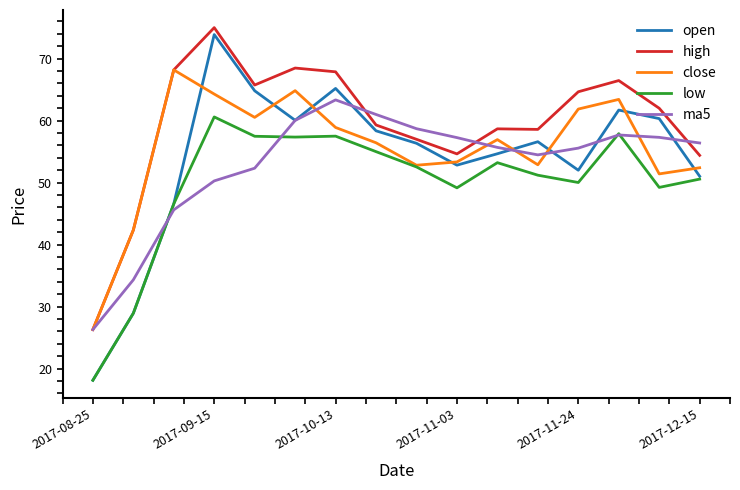

True or false: high and low cross at least once.

False